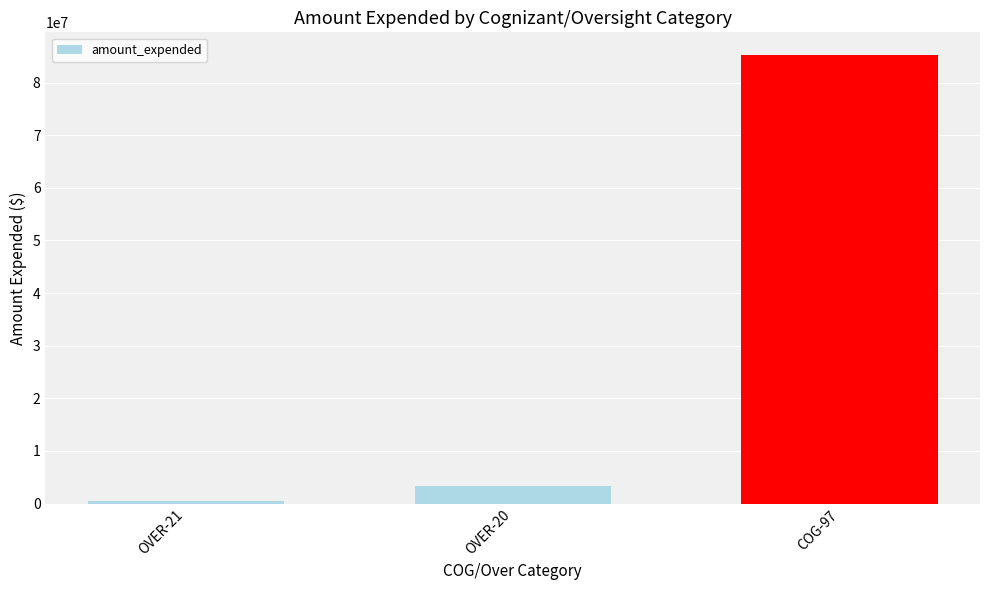

Where is the data nearest to the value 42867874?

OVER-20